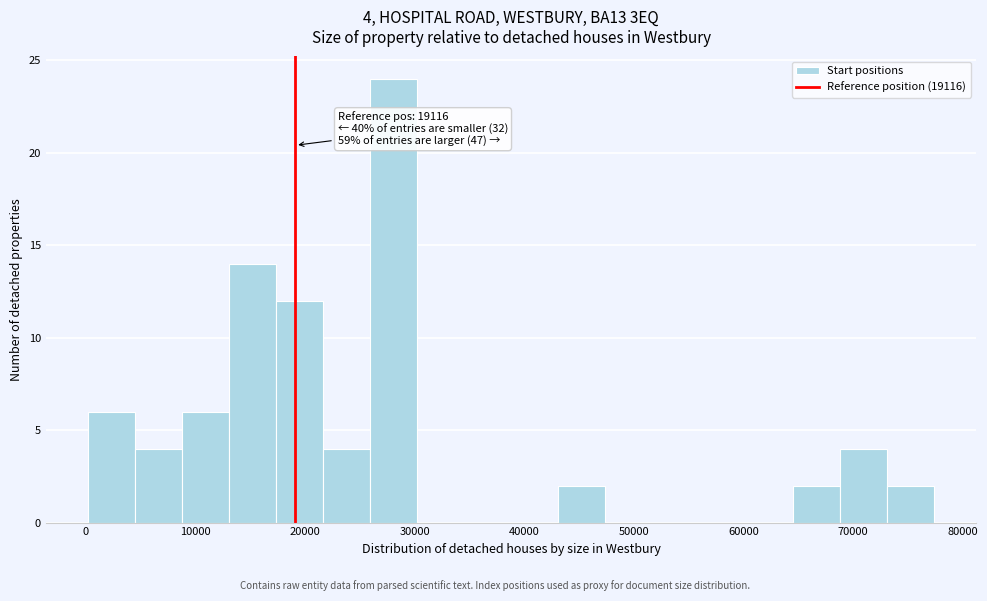

Over which range of the x-axis is the bar tallest?

26000 to 30000